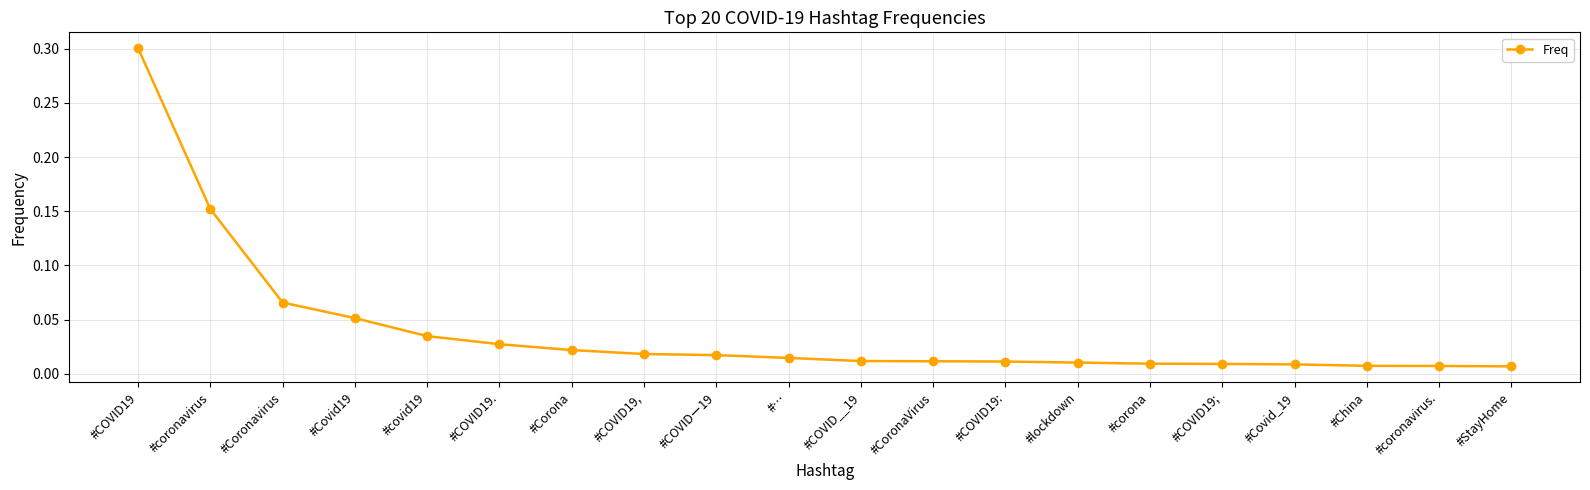

What is the sum of all values?

0.8